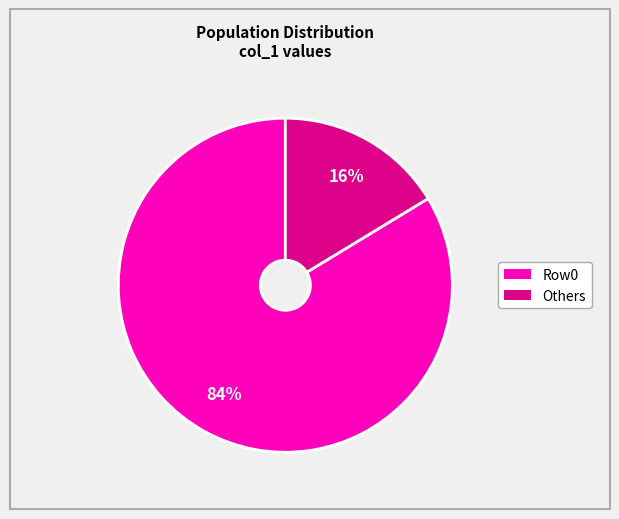

Which has a higher value, Row0 or Others?

Row0